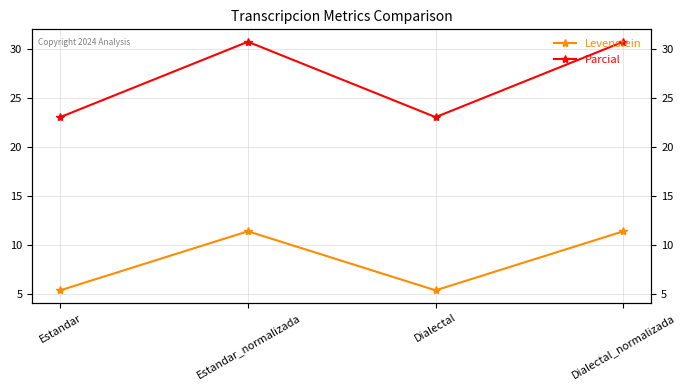

Which series changed the most between Estandar and Dialectal_normalizada?

Parcial